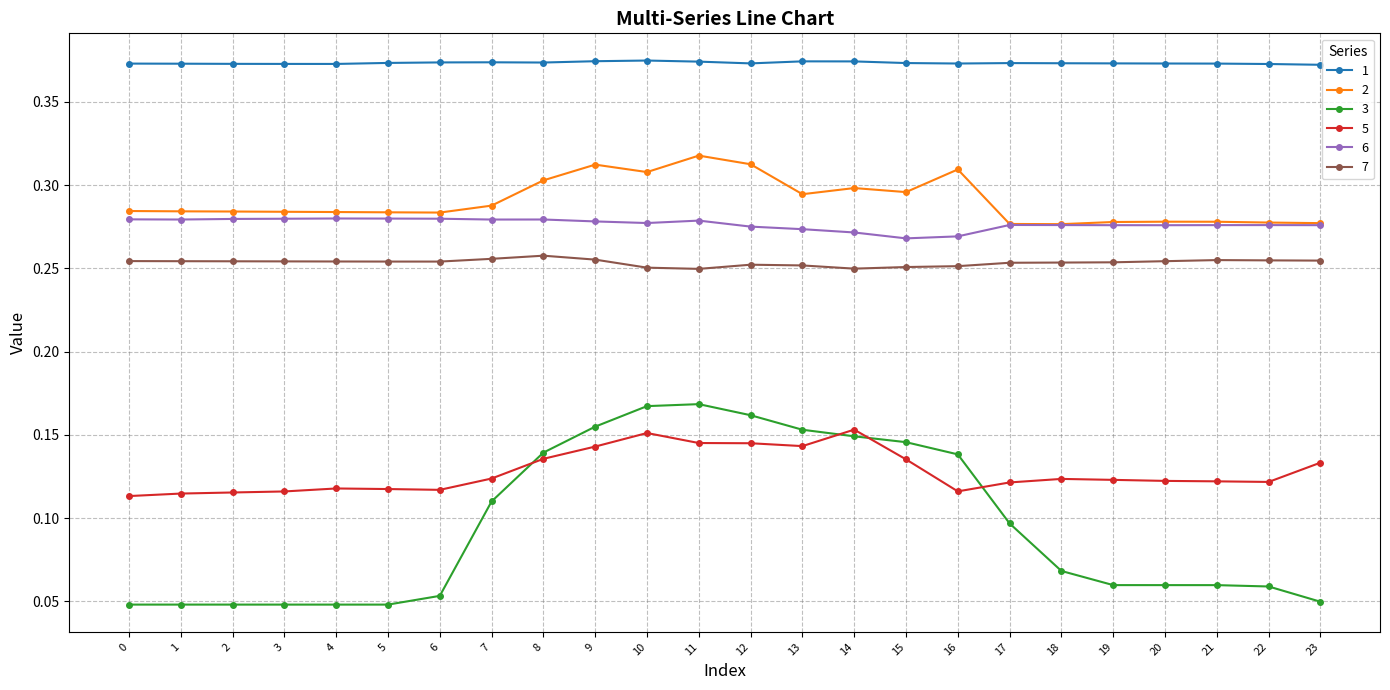

What are all the series names shown in the legend?

1, 2, 3, 5, 6, 7